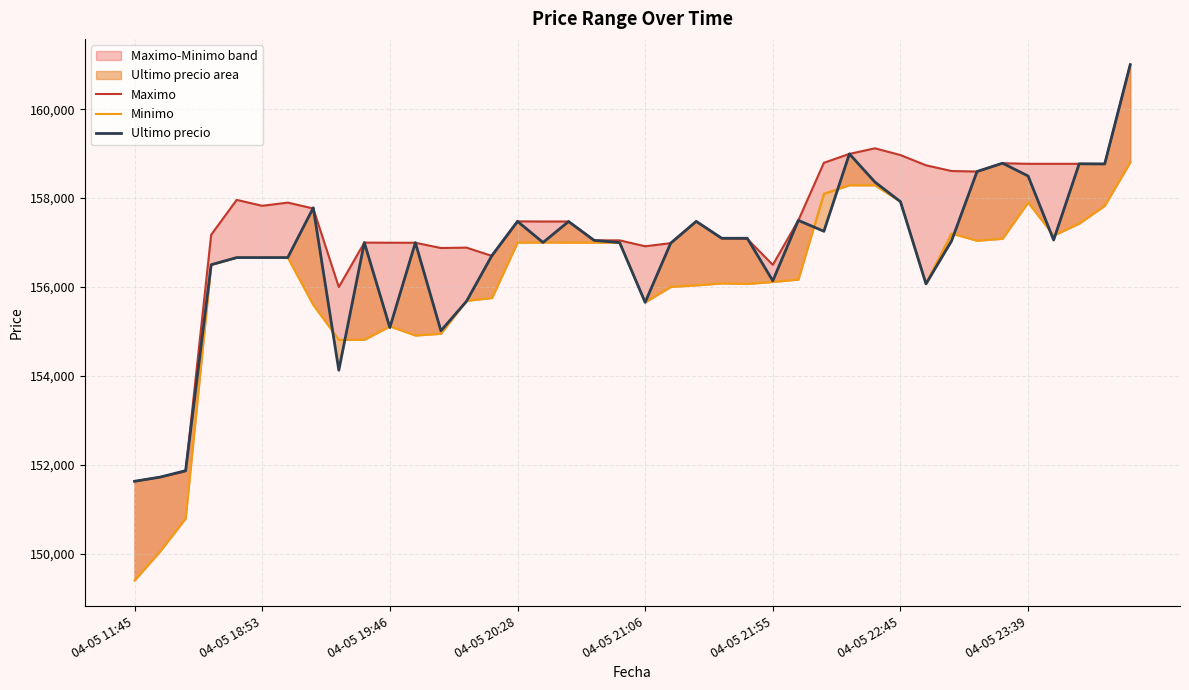

Rank the series by their average value, from highest to lowest.

Maximo, Ultimo precio, Minimo